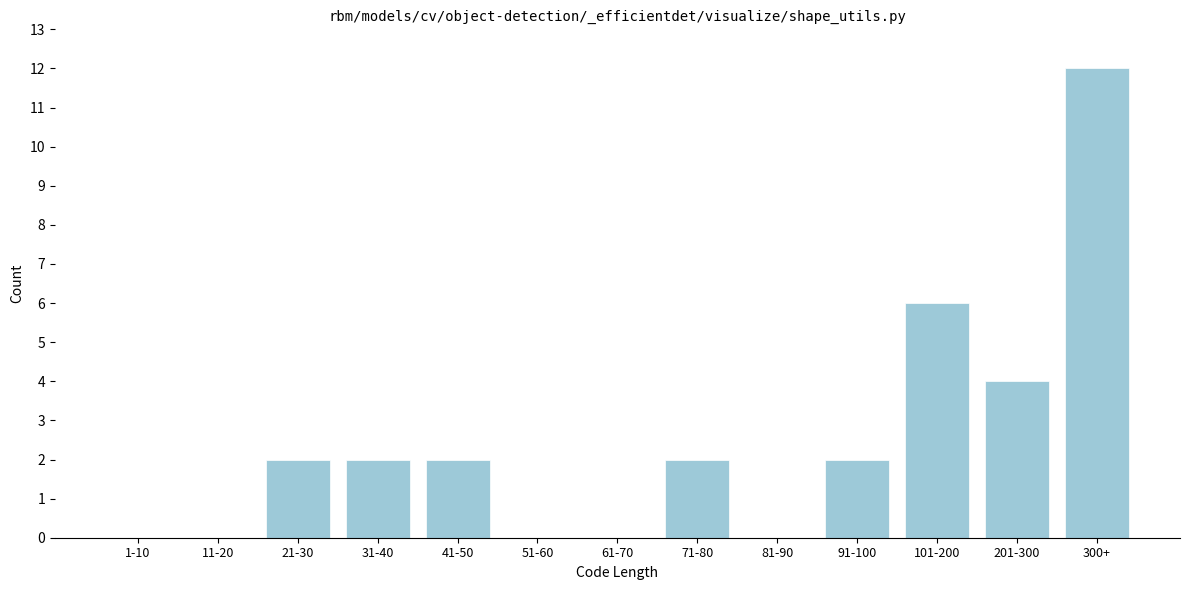

Reading right to left, transcribe all the data shown in this chart.

300+=12	201-300=4	101-200=6	91-100=2	81-90=0	71-80=2	61-70=0	51-60=0	41-50=2	31-40=2	21-30=2	11-20=0	1-10=0